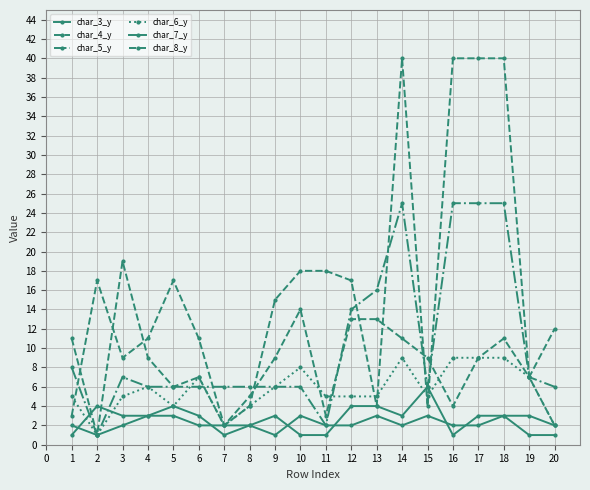

The value of char_7_y at 17 is 1. True or false?

False